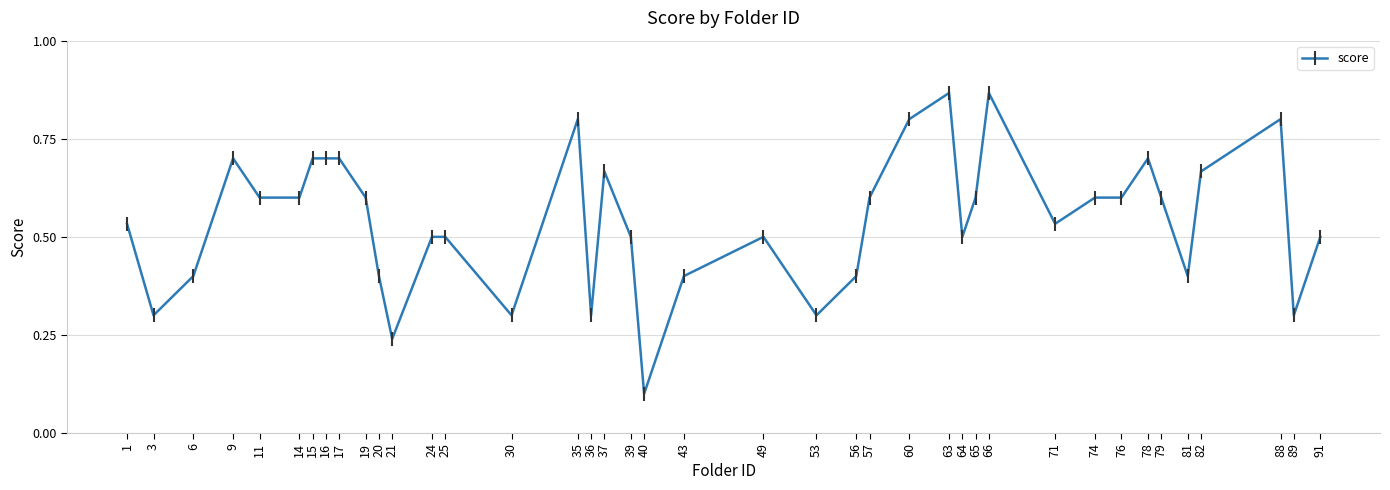

Where is the data nearest to the value 0?

40